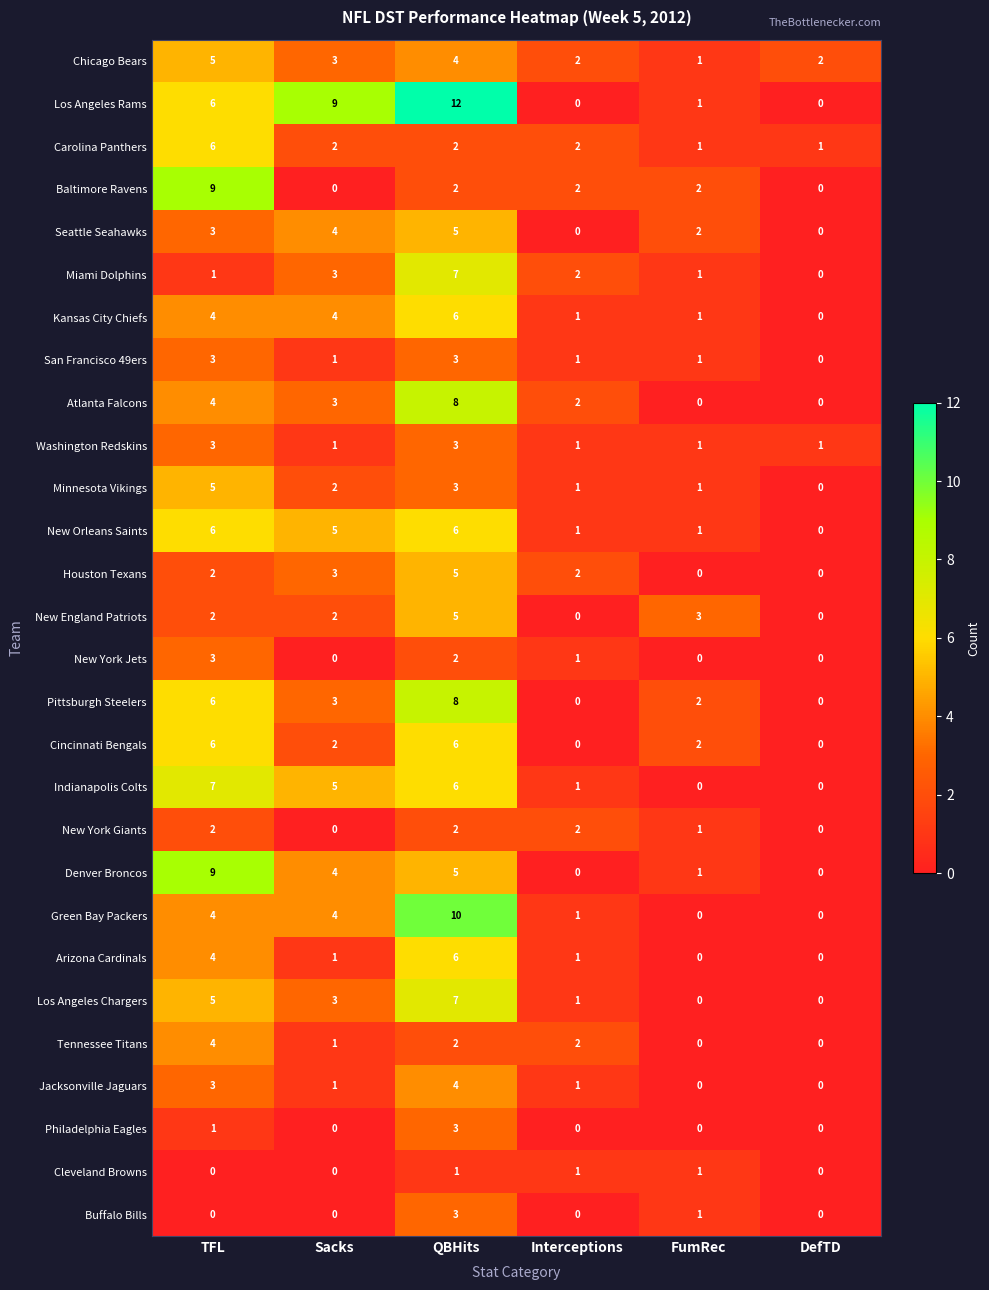

Which series has the widest spread of values?

Los Angeles Rams